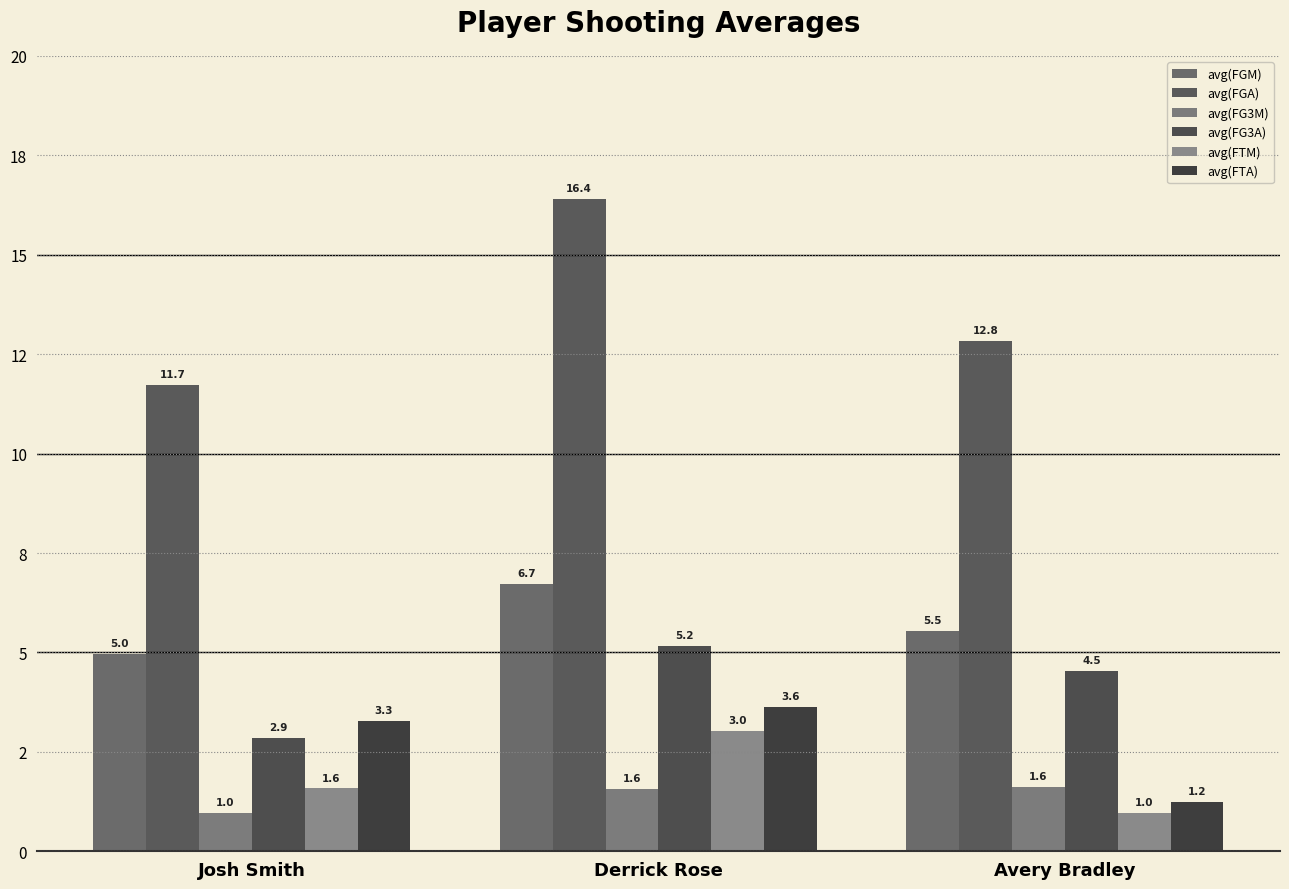

Are the bars grouped side by side (vs. stacked)?

Yes